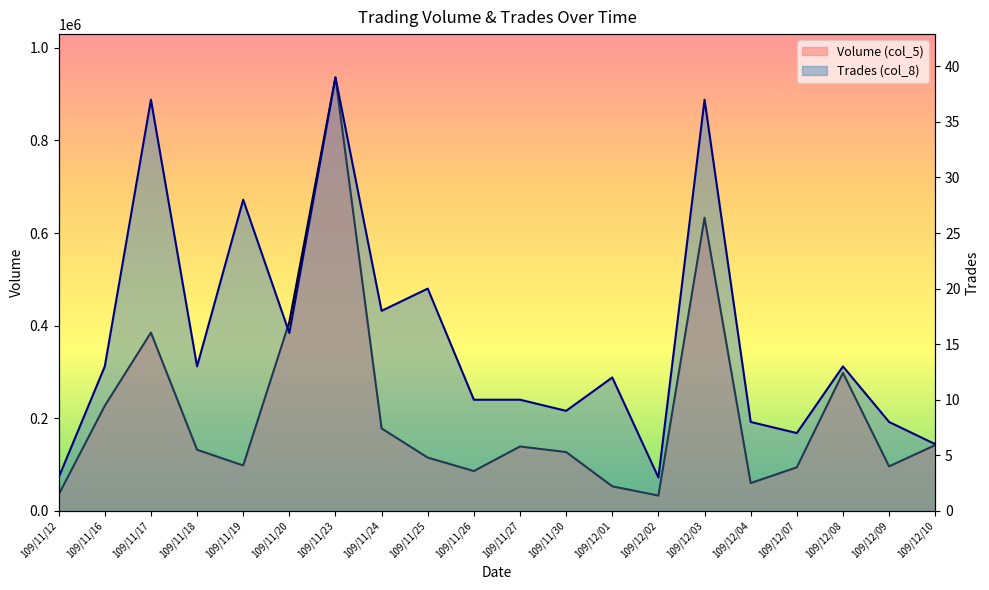

What value does the Trades (col_8) series have at 109/11/24, to the nearest 10?

20